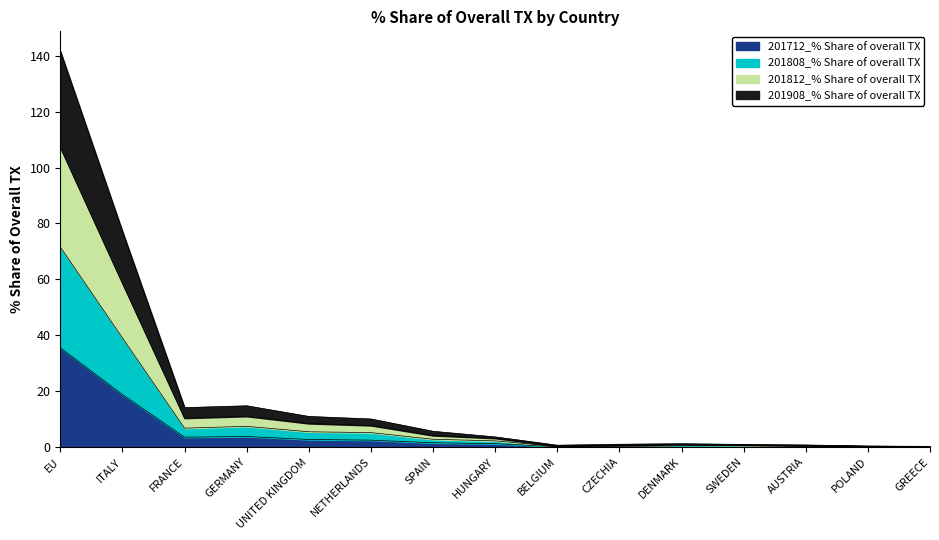

Where is the first local maximum for 201712_% Share of overall TX?

GERMANY